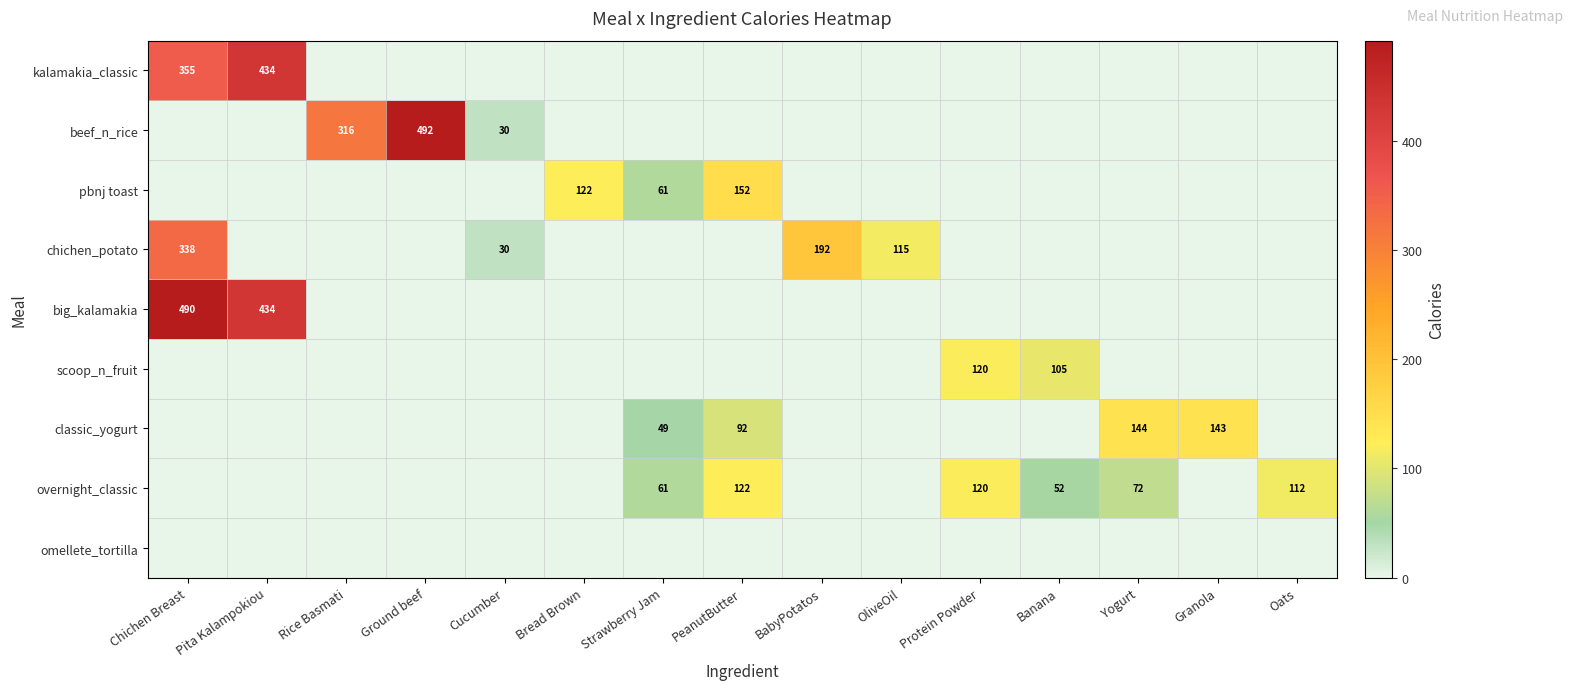

The value of big_kalamakia at Pita Kalampokiou is 676. True or false?

False